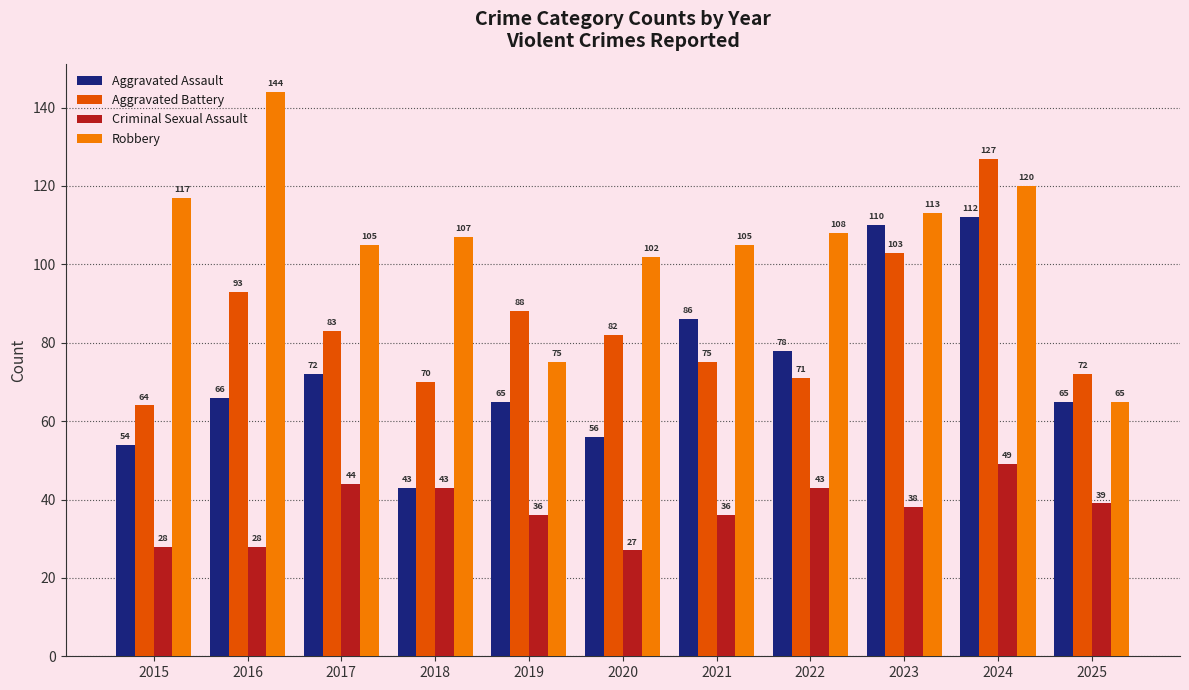

Is it true that Aggravated Assault equals 9 at 2018?

False